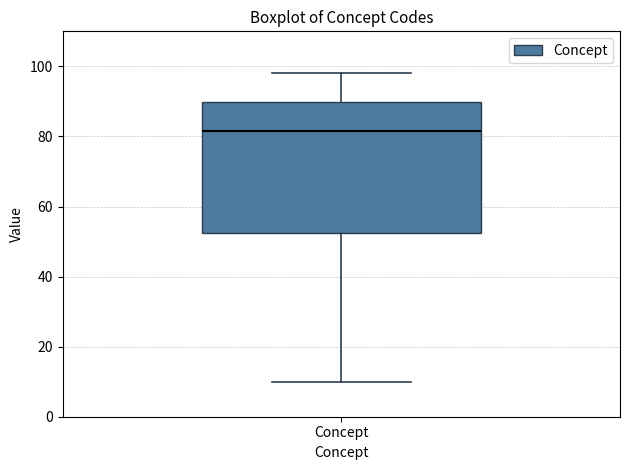

Where does the lower whisker of the box for Concept end on the y-axis? The values are not printed on the chart, so give them approximately, as read against the axis.

10